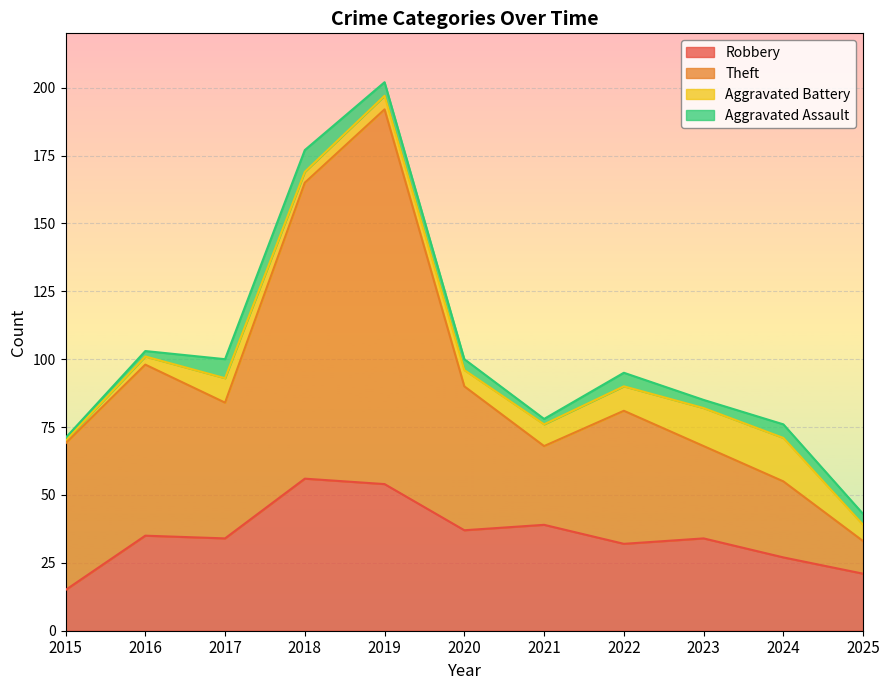

Which series has the largest total across all categories?

Theft